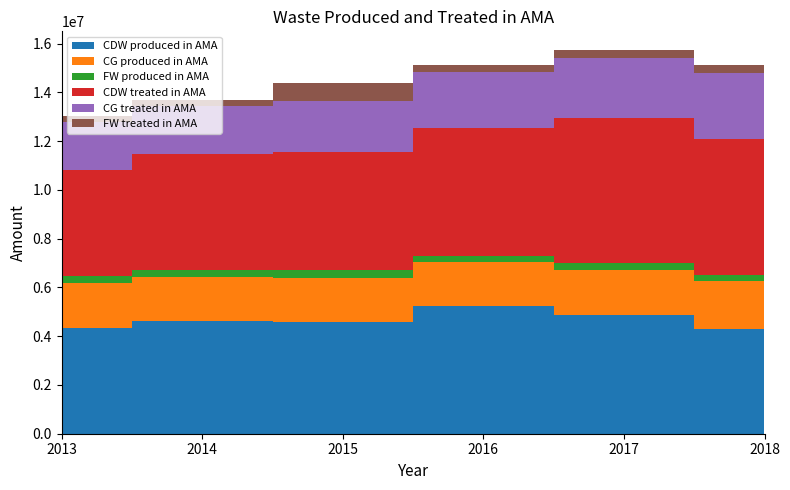

Reading right to left, list all the values displayed in this chart.

CDW produced in AMA: 4295471.5	4885859.6	5220836.2	4569295.7	4614039.5	4342855.8
CG produced in AMA: 1958786.1	1839105.2	1829569.5	1826265.7	1827352.3	1841834.5
FW produced in AMA: 274664.5	294803.2	255118.9	314434.4	268113.2	284329.8
CDW treated in AMA: 5561730.5	5950323.9	5237559.0	4845340.4	4761949.7	4352785.8
CG treated in AMA: 2727114.9	2455702.8	2306216.6	2103817.0	1985172.5	1987808.2
FW treated in AMA: 313054.7	297037.9	293063.1	716770.6	231680.6	238587.6